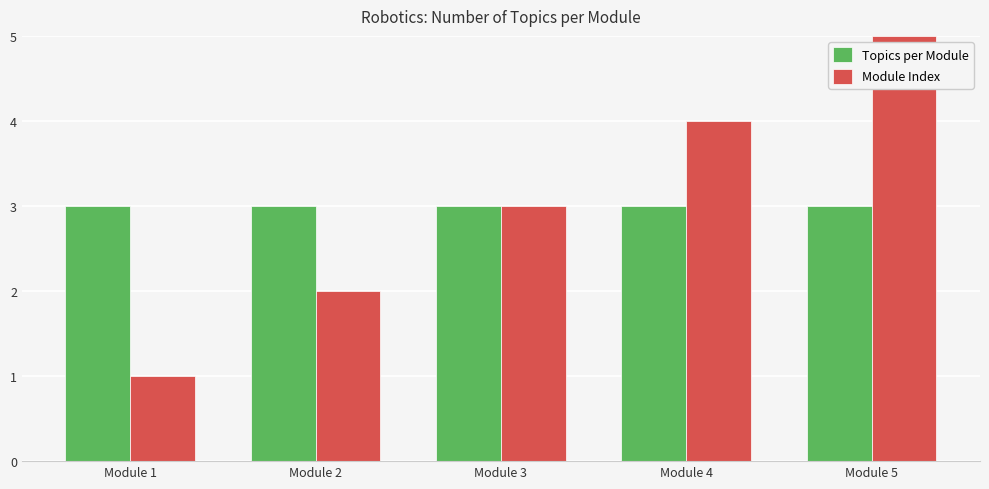

What is the total value across all series at Module 3?

6